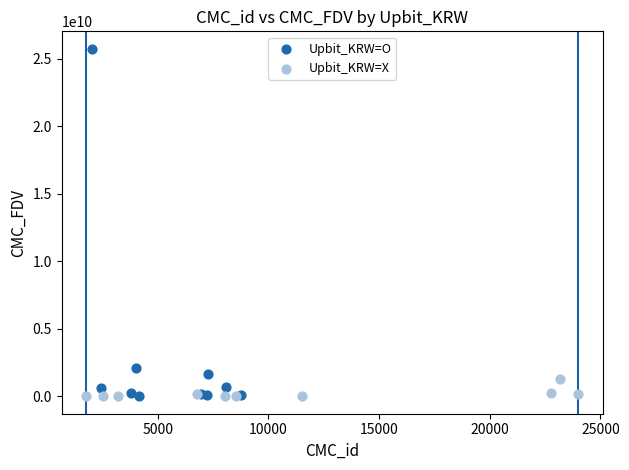

What are all the series names shown in the legend?

Upbit_KRW=O, Upbit_KRW=X